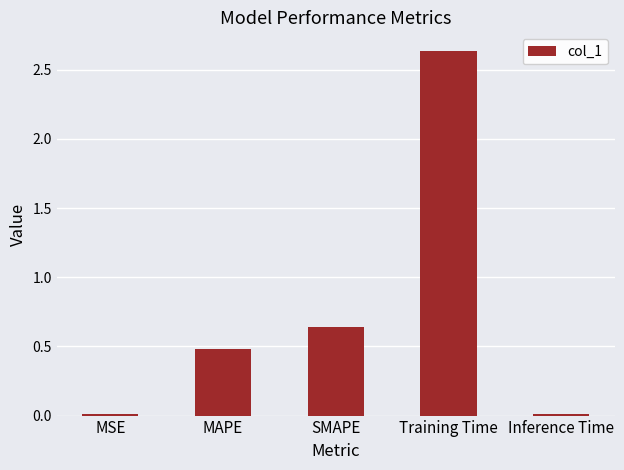

What is the sum of all values?

3.8